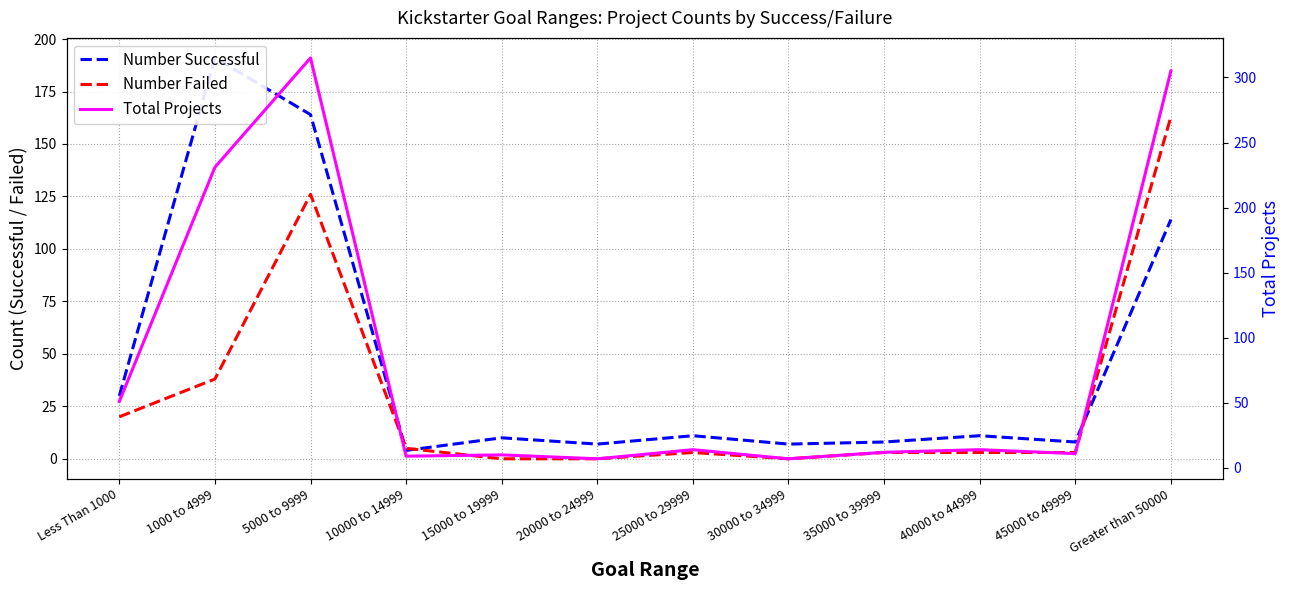

Reading left to right, extract all data points from this chart.

Number Successful: Less Than 1000=30	1000 to 4999=191	5000 to 9999=164	10000 to 14999=4	15000 to 19999=10	20000 to 24999=7	25000 to 29999=11	30000 to 34999=7	35000 to 39999=8	40000 to 44999=11	45000 to 49999=8	Greater than 50000=114
Number Failed: Less Than 1000=20	1000 to 4999=38	5000 to 9999=126	10000 to 14999=5	15000 to 19999=0	20000 to 24999=0	25000 to 29999=3	30000 to 34999=0	35000 to 39999=3	40000 to 44999=3	45000 to 49999=3	Greater than 50000=163
Total Projects: Less Than 1000=51	1000 to 4999=231	5000 to 9999=315	10000 to 14999=9	15000 to 19999=10	20000 to 24999=7	25000 to 29999=14	30000 to 34999=7	35000 to 39999=12	40000 to 44999=14	45000 to 49999=11	Greater than 50000=305